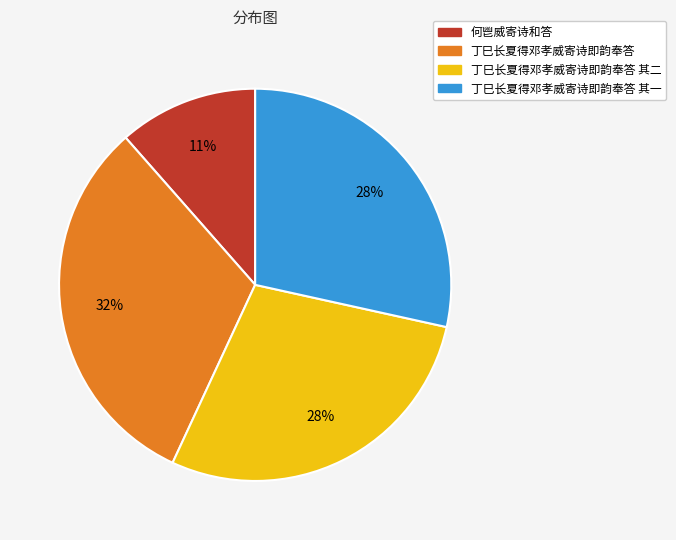

To the nearest percent, what is the average slice percentage?

25%